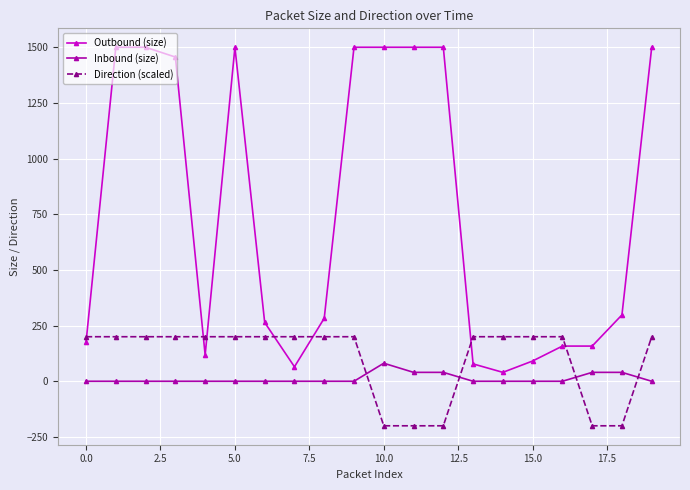

Rank the series by their maximum value, from highest to lowest.

Outbound (size), Direction (scaled), Inbound (size)